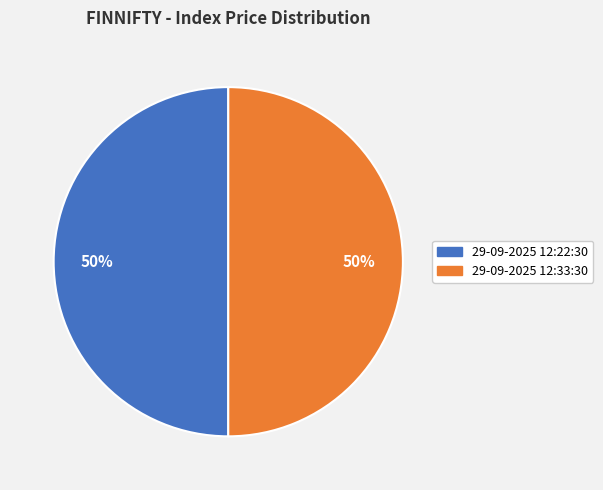

Combined, do 29-09-2025 12:33:30 and 29-09-2025 12:22:30 account for over 50%?

Yes